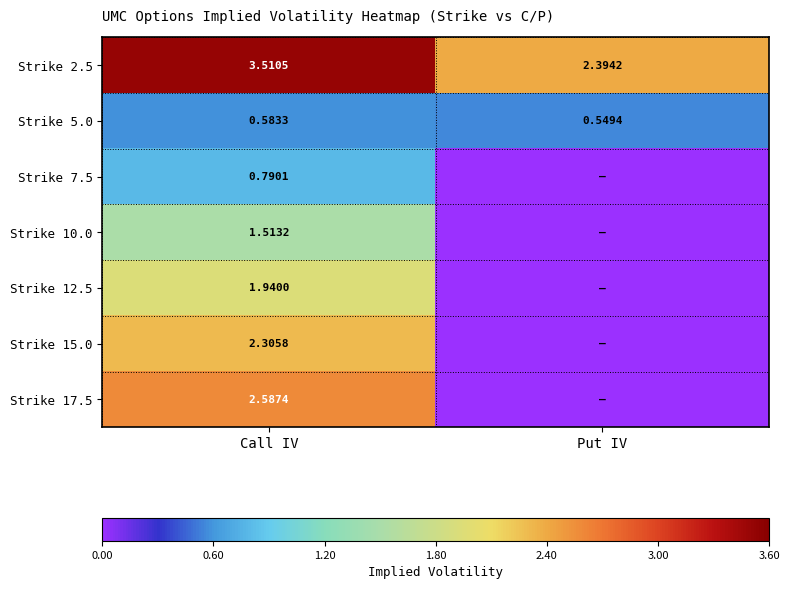

Is the value of Strike 17.5 at Call IV greater than the value of Strike 2.5 at Put IV?

Yes